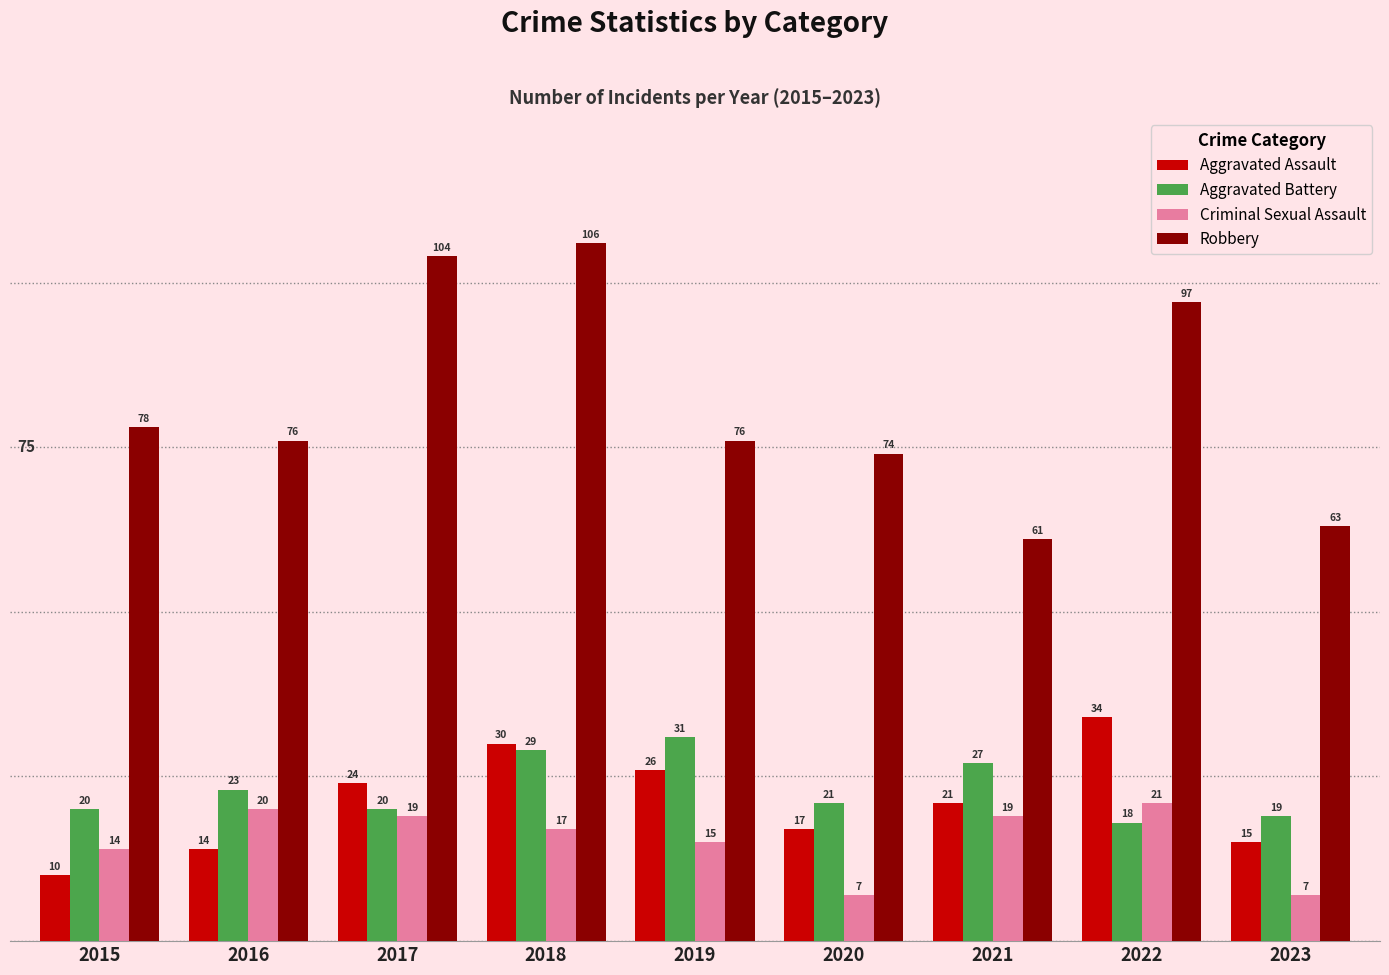

Reading right to left, what are all the values shown in this chart?

Aggravated Assault: 2023=15	2022=34	2021=21	2020=17	2019=26	2018=30	2017=24	2016=14	2015=10
Aggravated Battery: 2023=19	2022=18	2021=27	2020=21	2019=31	2018=29	2017=20	2016=23	2015=20
Criminal Sexual Assault: 2023=7	2022=21	2021=19	2020=7	2019=15	2018=17	2017=19	2016=20	2015=14
Robbery: 2023=63	2022=97	2021=61	2020=74	2019=76	2018=106	2017=104	2016=76	2015=78